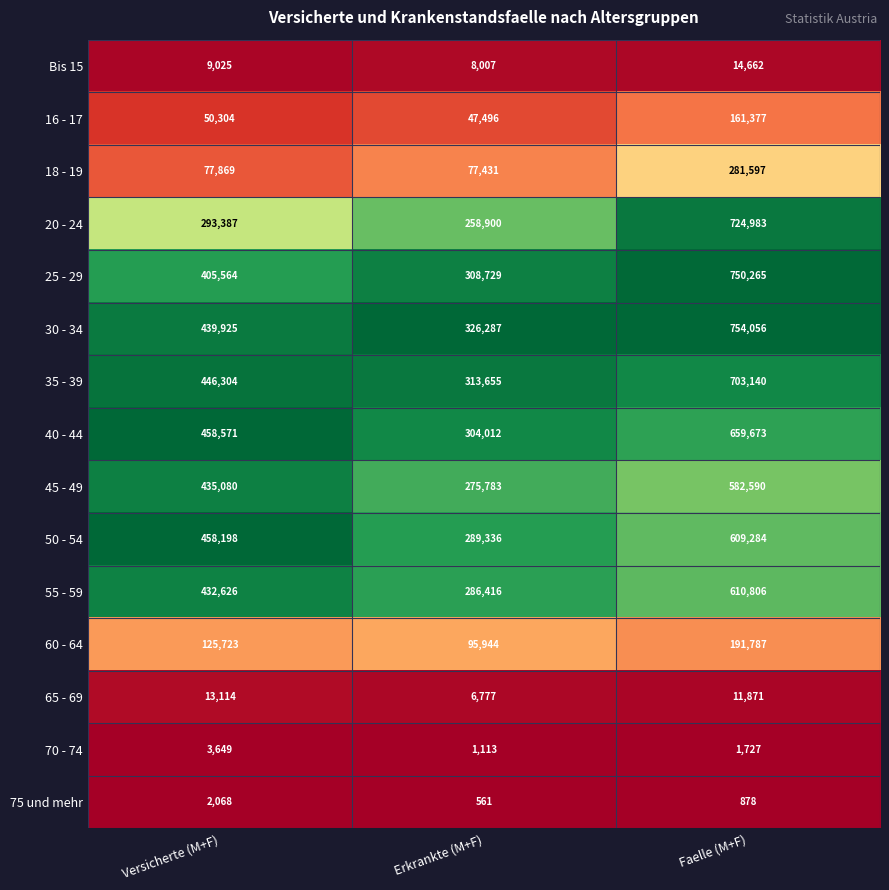

Where is 25 - 29 nearest to the value 529497?

Versicherte (M+F)